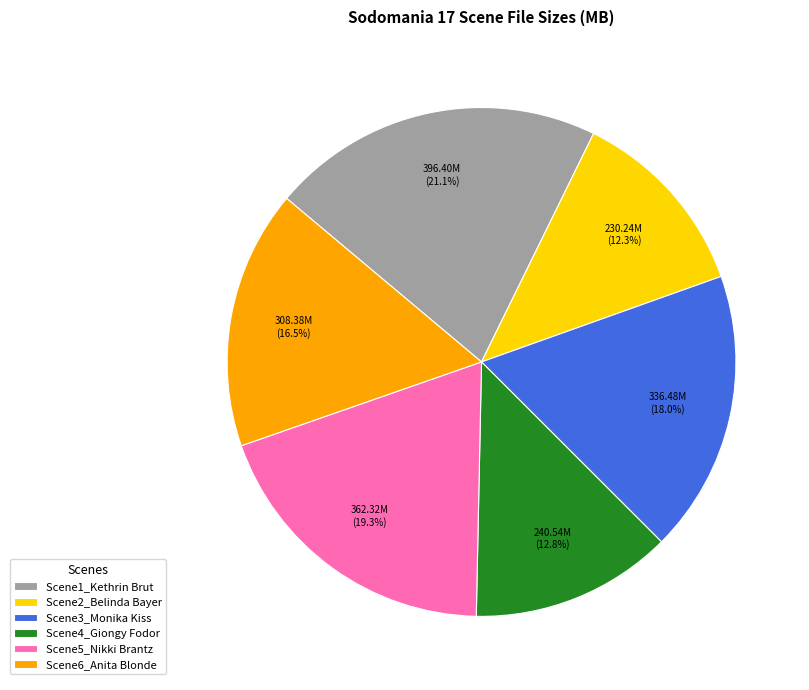

Count the number of slices in the pie.

6